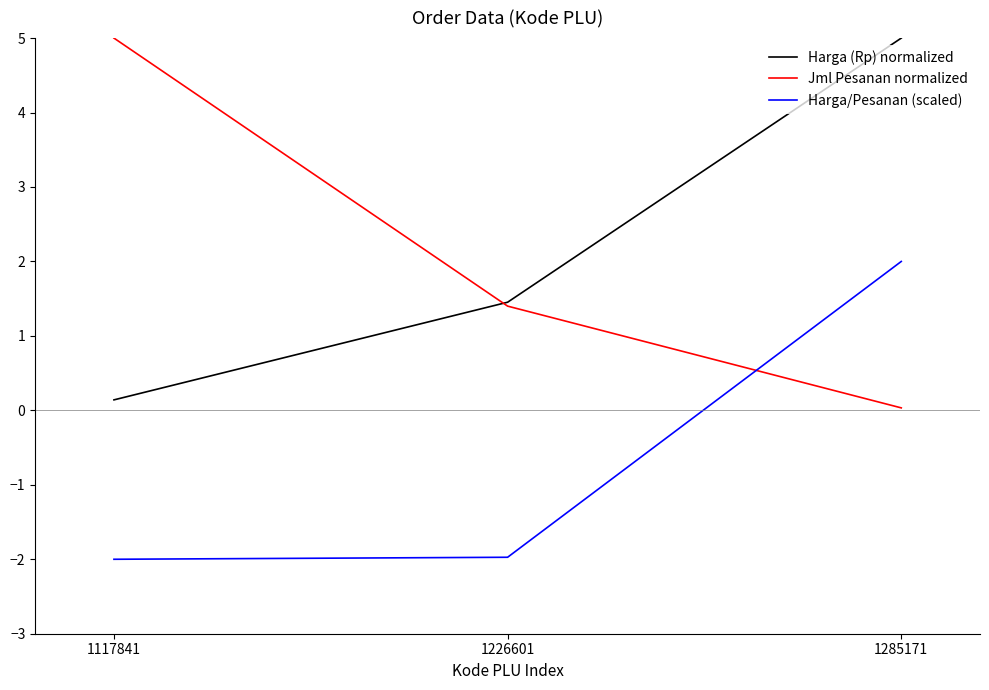

How many values in the Harga/Pesanan (scaled) series exceed -1?

1